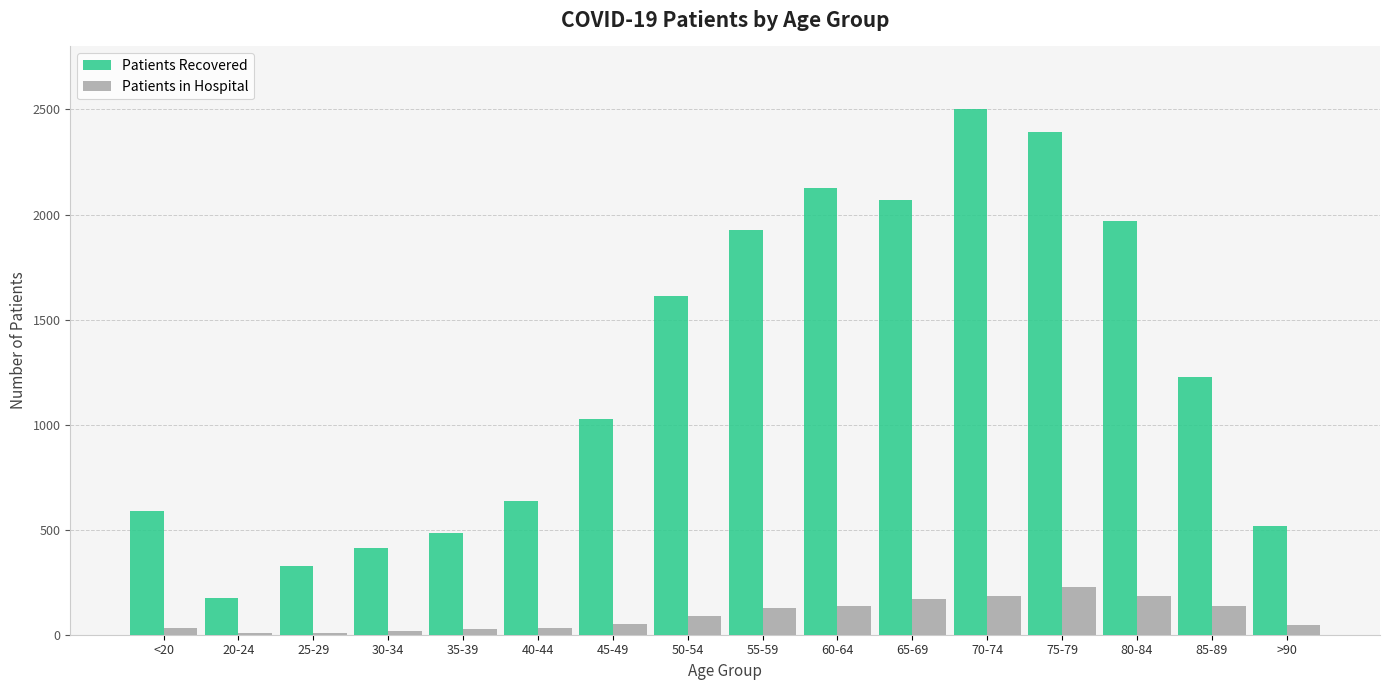

Which category has the highest value across all series?

70-74